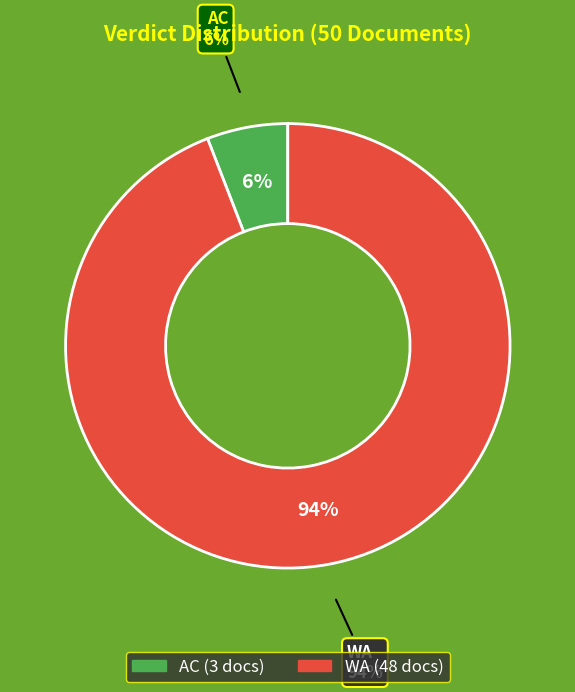

How many slices are in this pie chart?

2